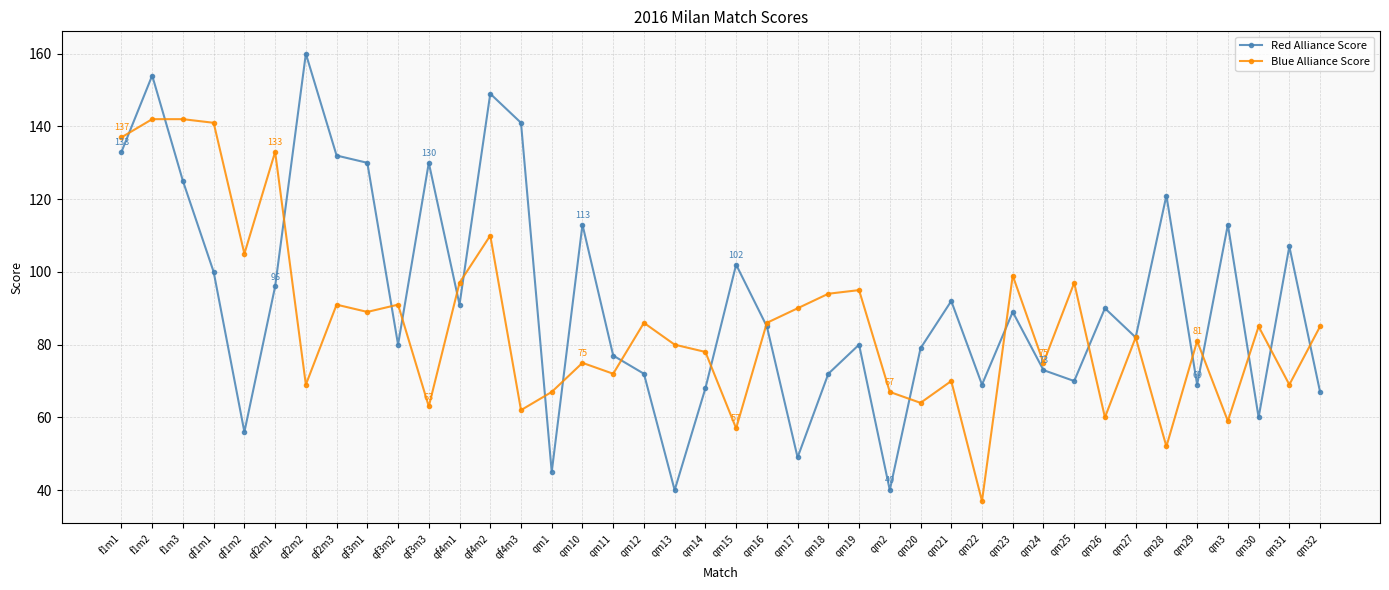

What is the label of the 20th point from the left?

qm14